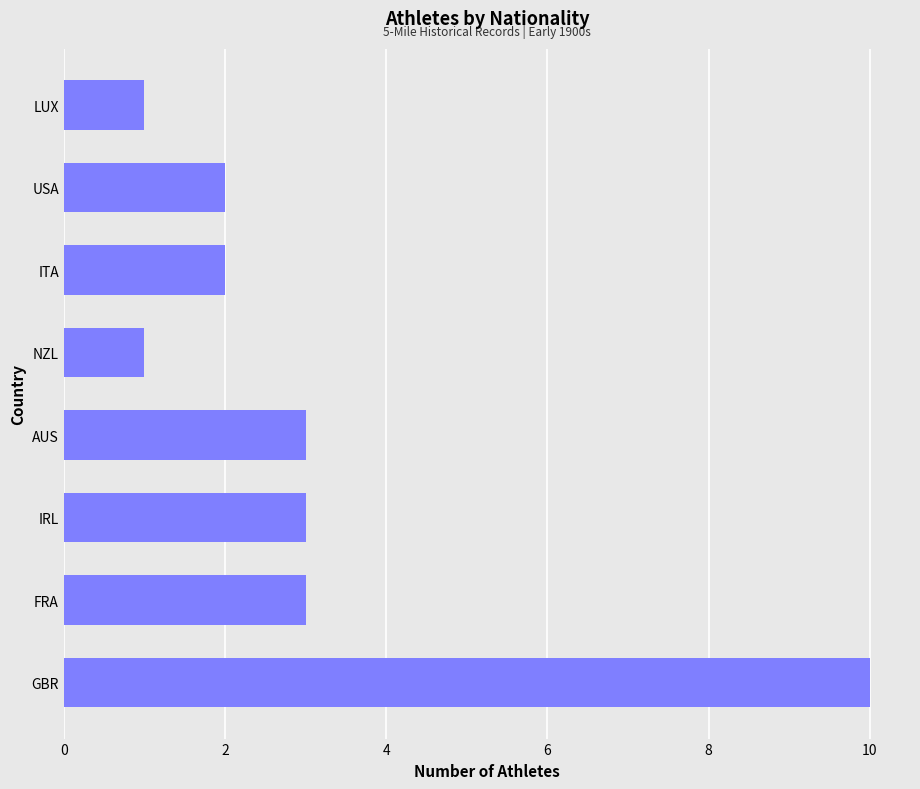

Reading bottom to top, extract all data points from this chart.

10	3	3	3	1	2	2	1